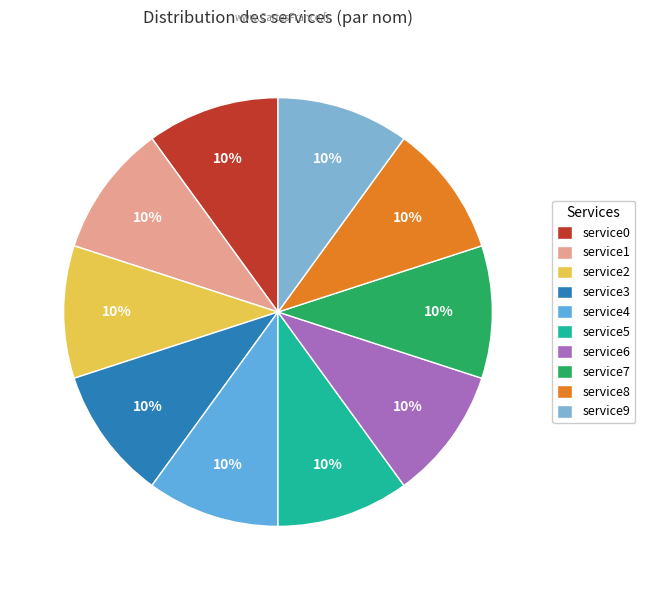

Between service3 and service6, which is larger?

service6